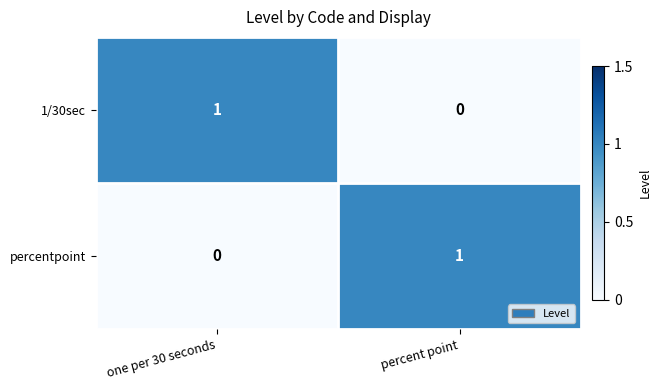

At how many categories does at least one series exceed 0?

2